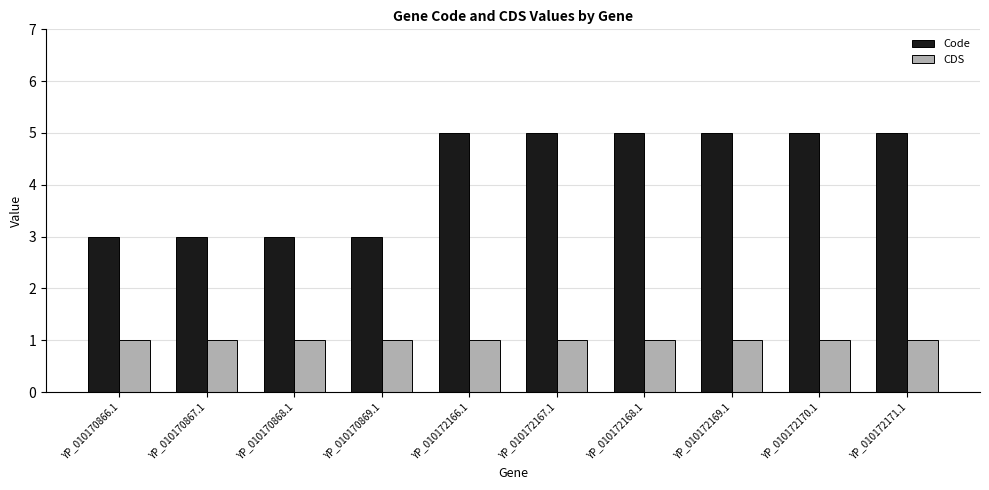

Which series has the largest total across all categories?

Code